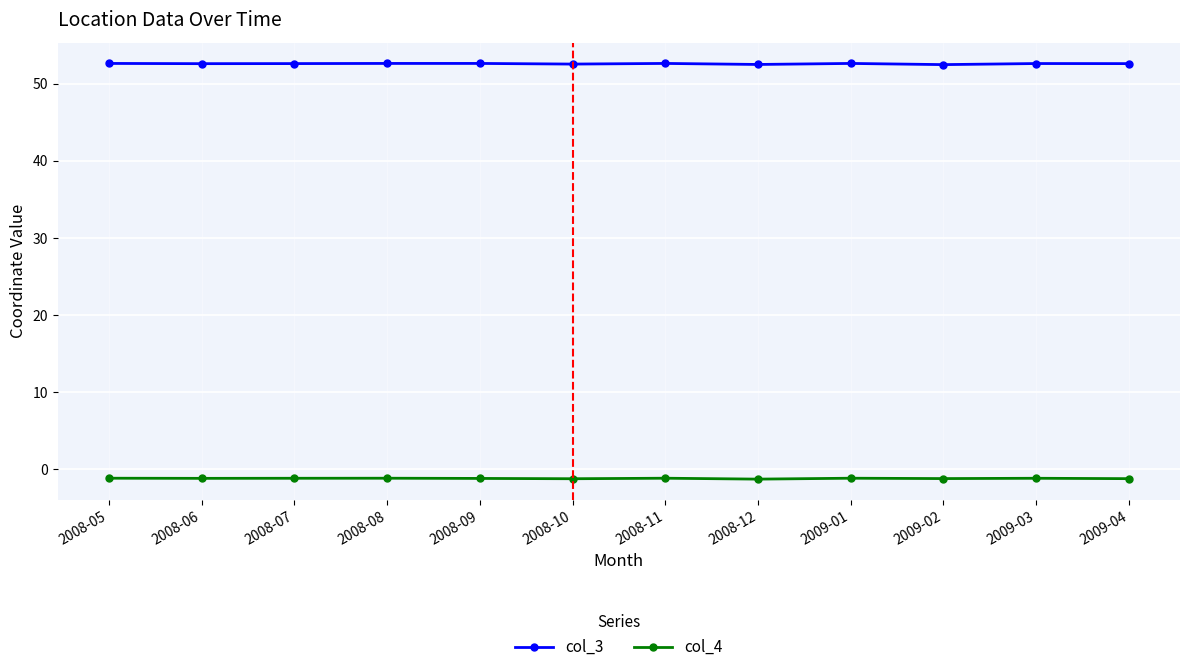

What are all the series names shown in the legend?

col_3, col_4